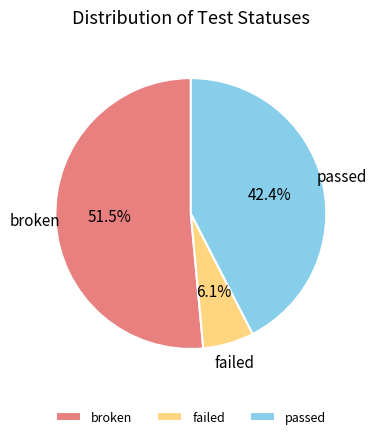

How many segments does this pie chart have?

3